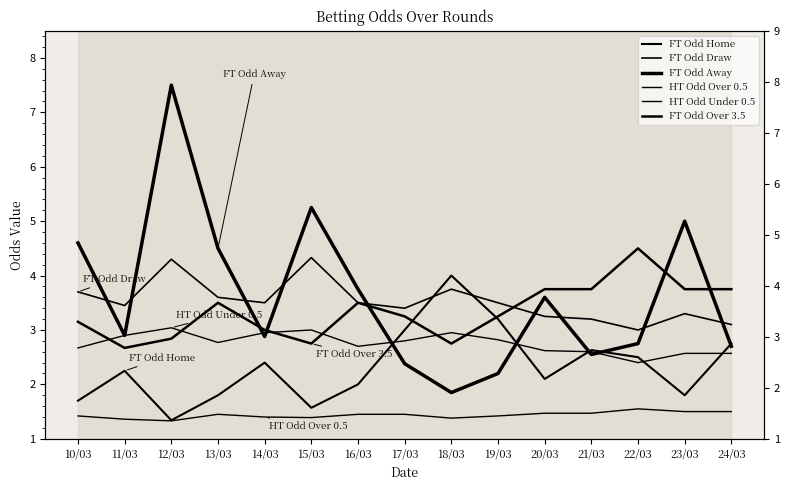

Between which two adjacent categories do FT Odd Away and FT Odd Home first intersect?

16/03 and 17/03